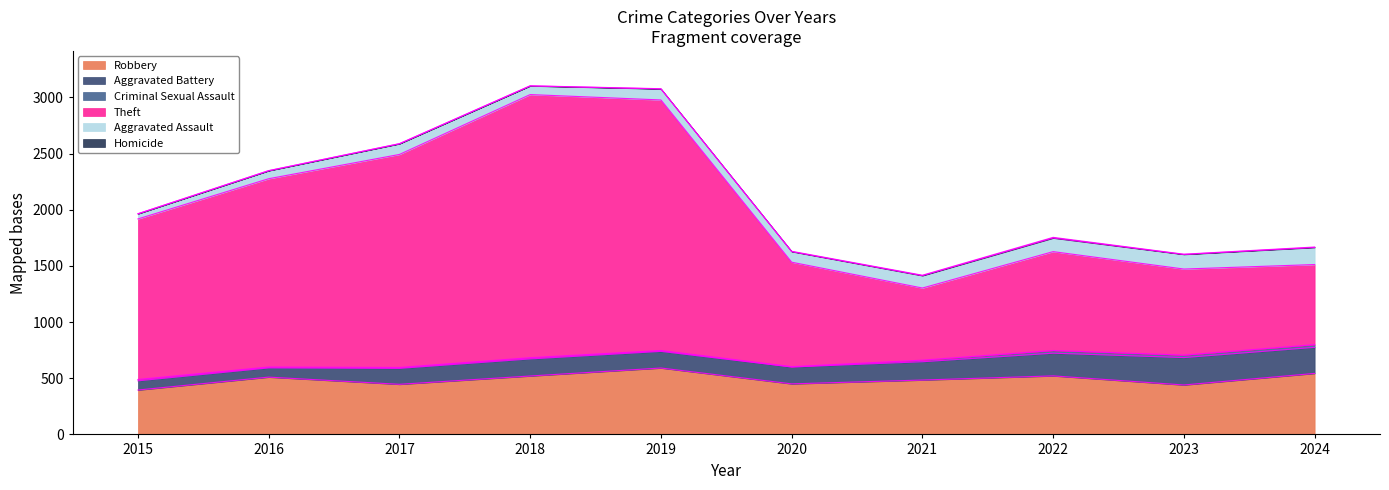

True or false: Homicide and Criminal Sexual Assault cross at least once.

False